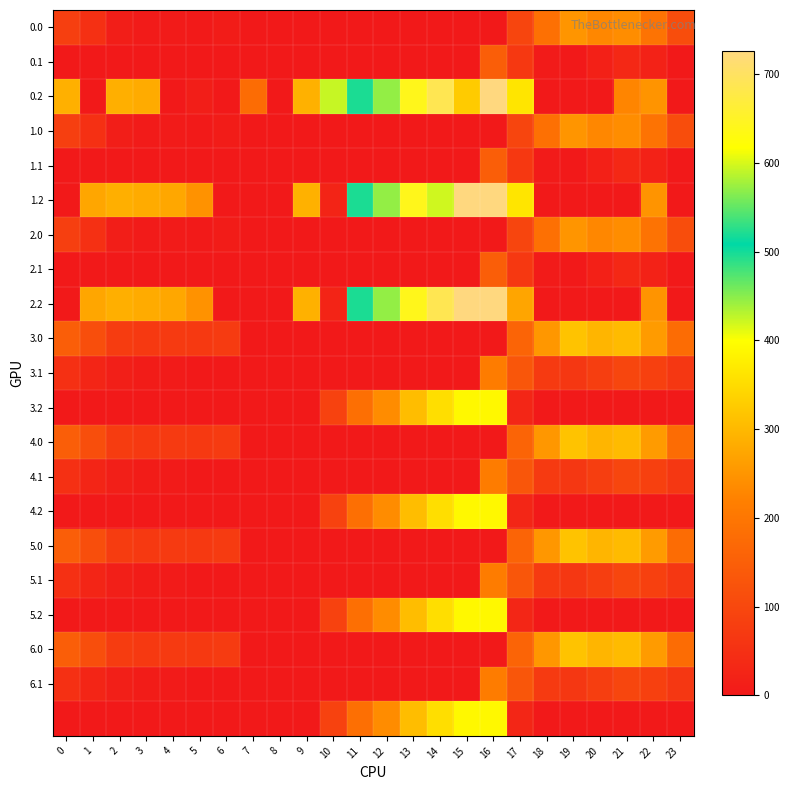

Which series has the largest total across all categories?

2.2